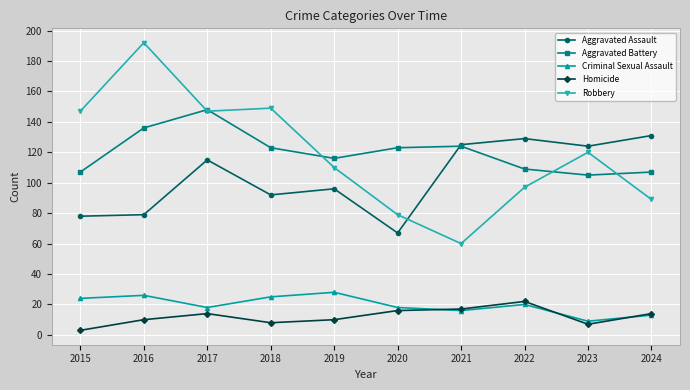

What is the value of the Aggravated Battery point at the 1st from the left?

107